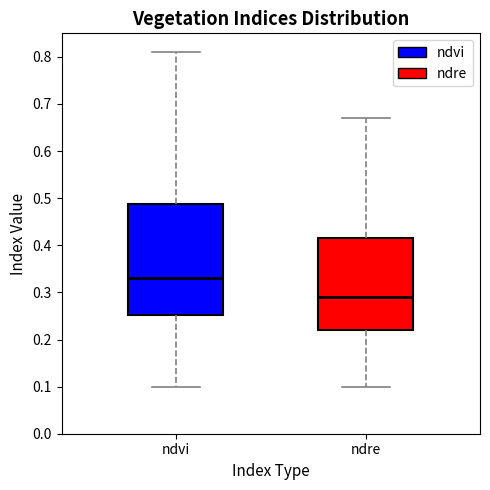

Which box has the lowest median line?

ndre